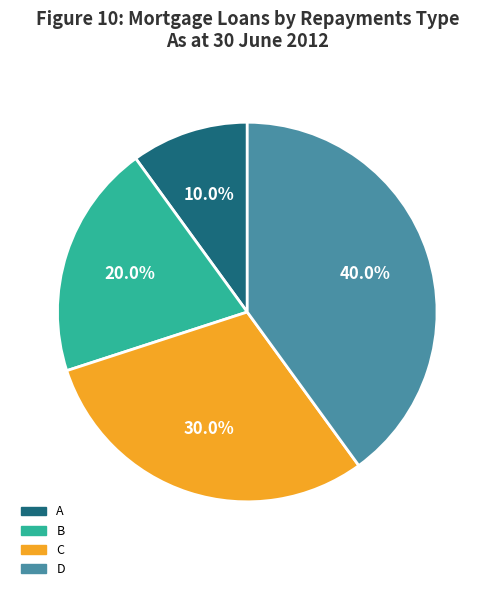

To the nearest percent, what is the combined percentage of A and B?

30%